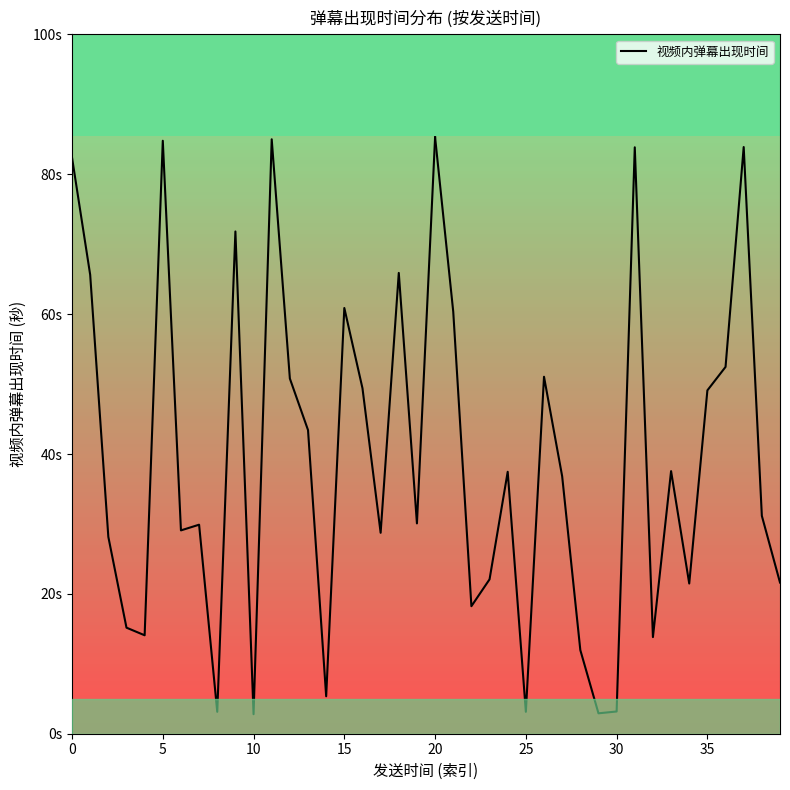

What is the maximum value shown in the chart?

85.3